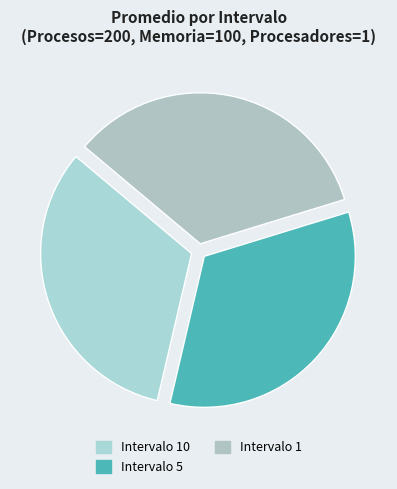

The Intervalo 5 slice represents 33% of the pie. True or false?

True